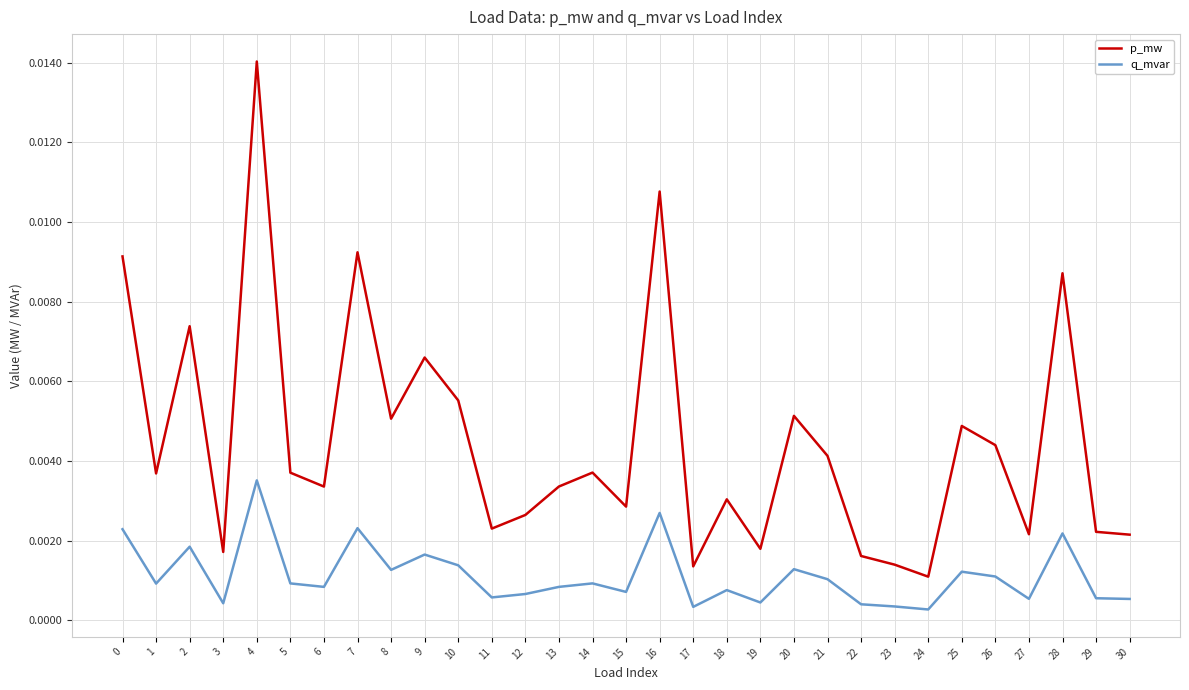

At which label is p_mw closest to 0?

24